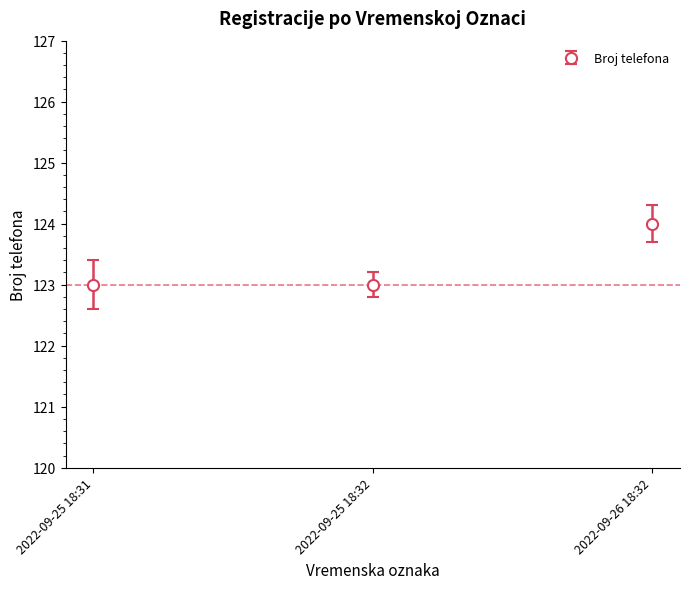

Which label corresponds to the largest value in the chart?

2022-09-26 18:32